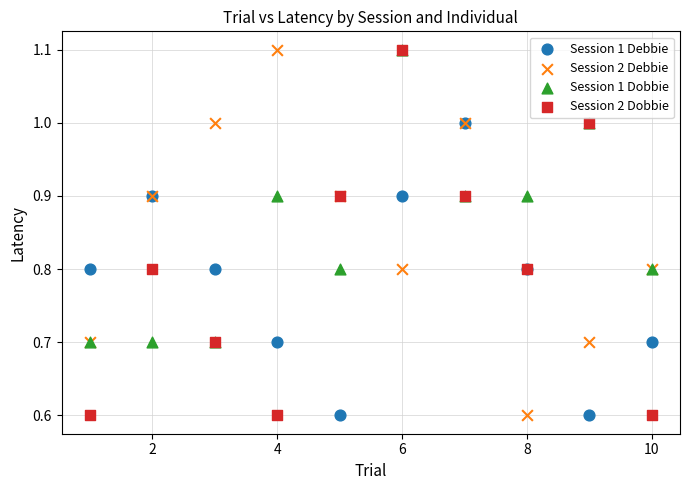

What are all the series names shown in the legend?

Session 1 Debbie, Session 2 Debbie, Session 1 Dobbie, Session 2 Dobbie